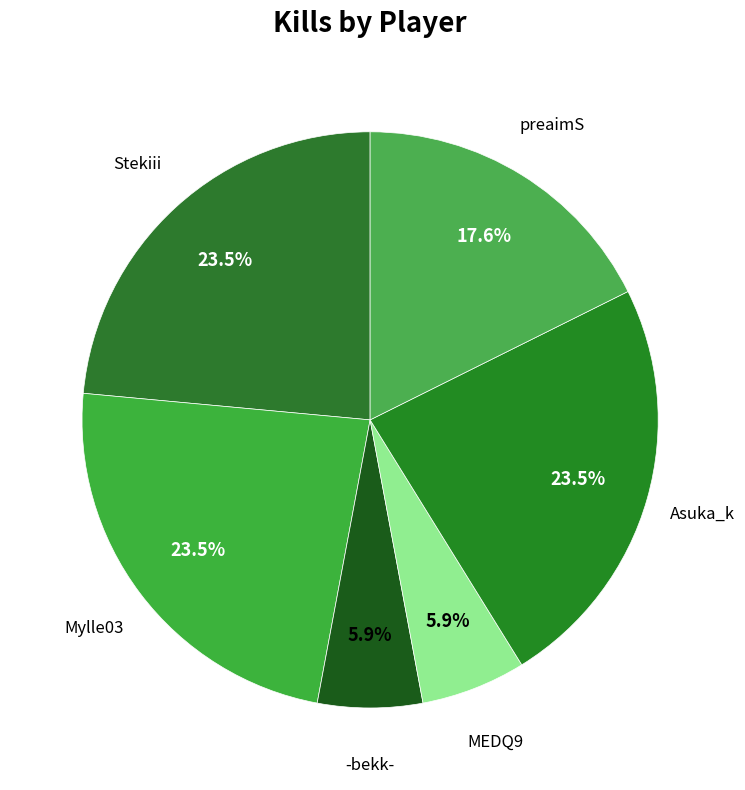

Count the number of slices in the pie.

6